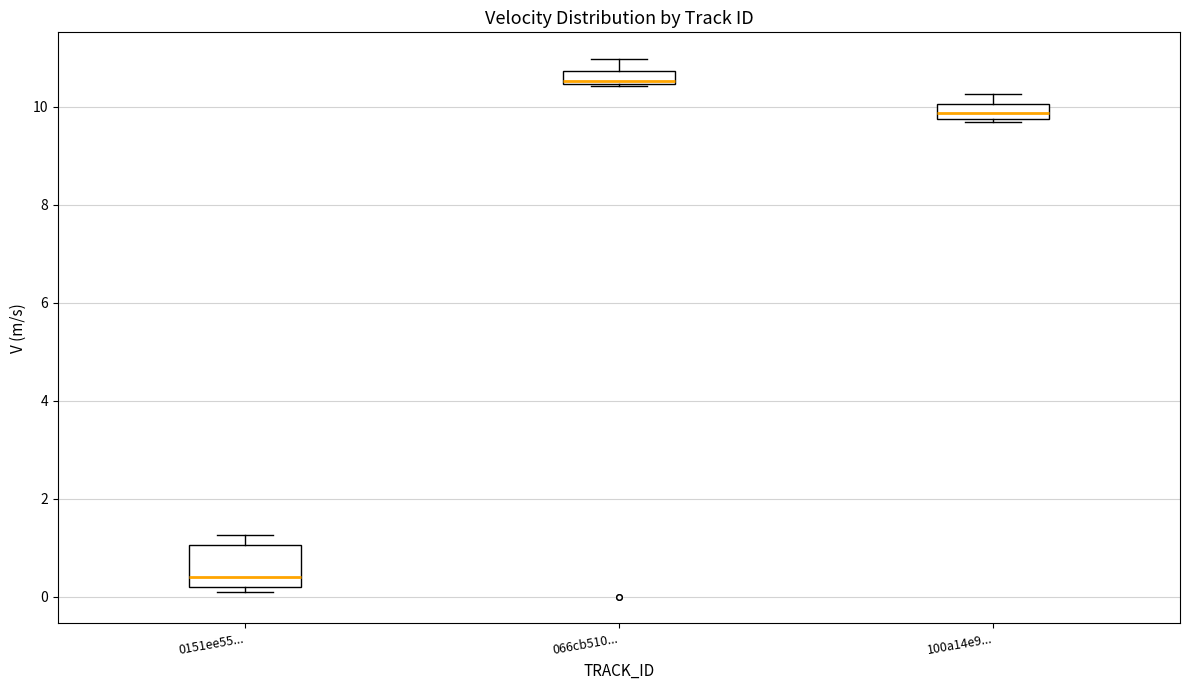

Comparing the boxes themselves (not the whiskers), which one is the tallest?

0151ee55...